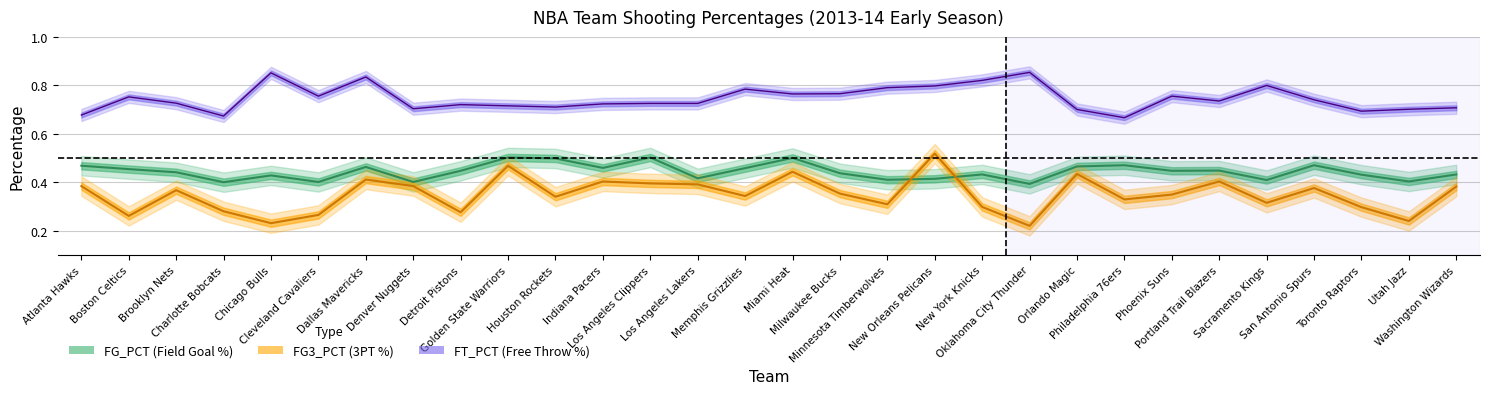

Which has a higher value, Boston Celtics or Indiana Pacers?

Indiana Pacers